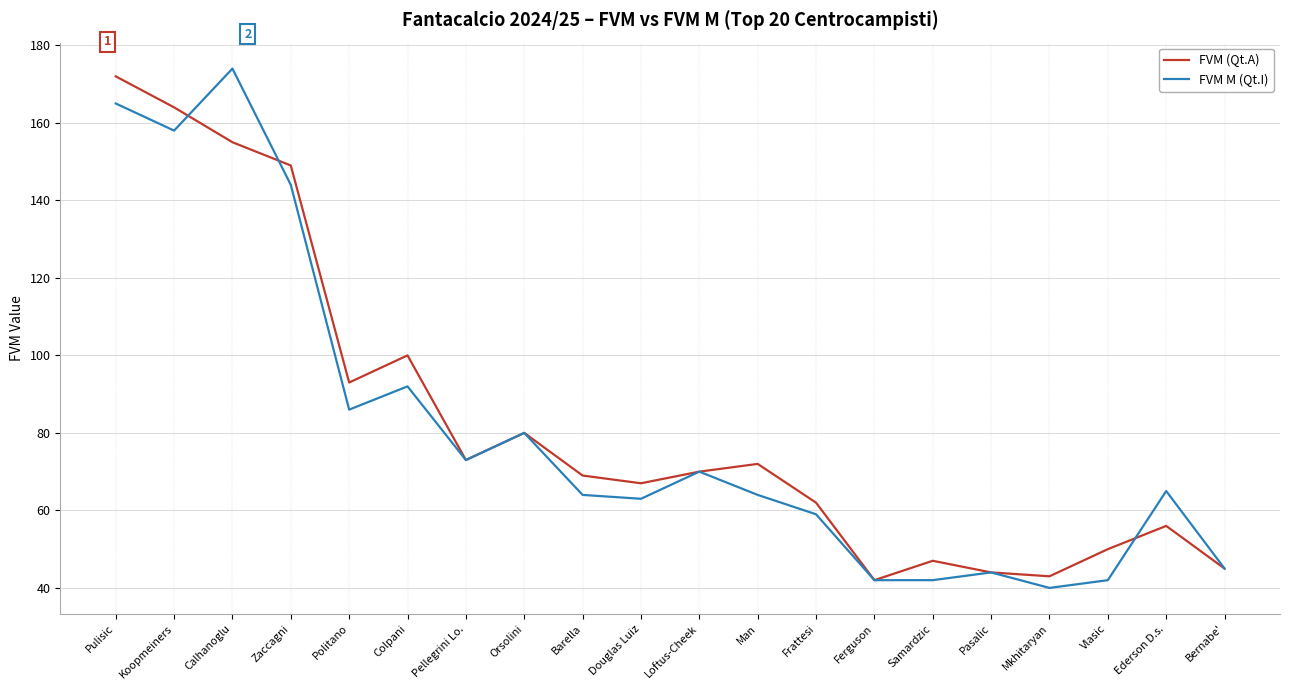

Which series has the largest range (max minus min)?

FVM M (Qt.I)